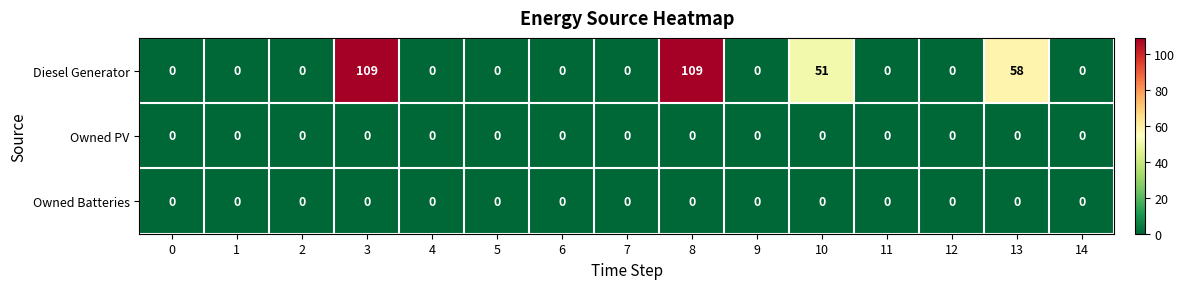

Between 12 and 13, which series saw the biggest shift?

Diesel Generator